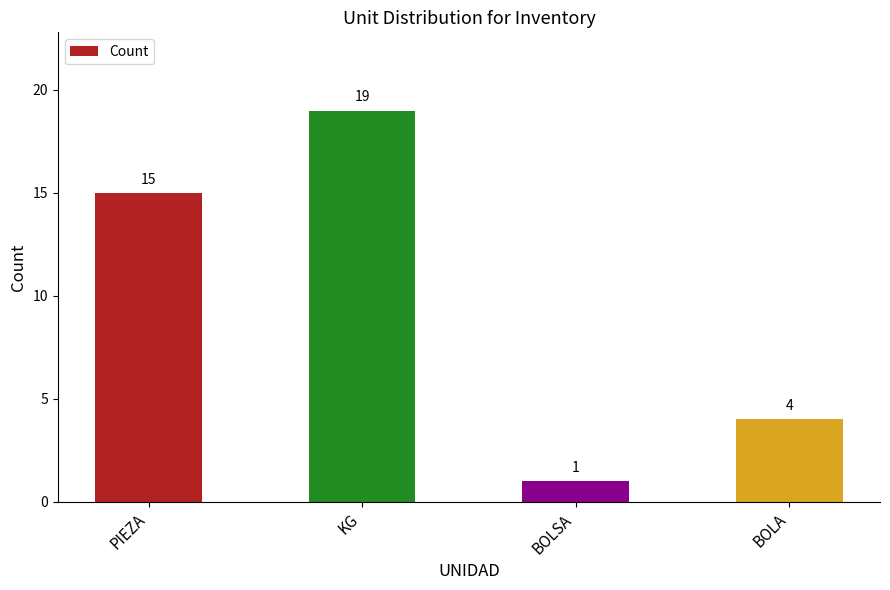

How many data points does each series have?

4